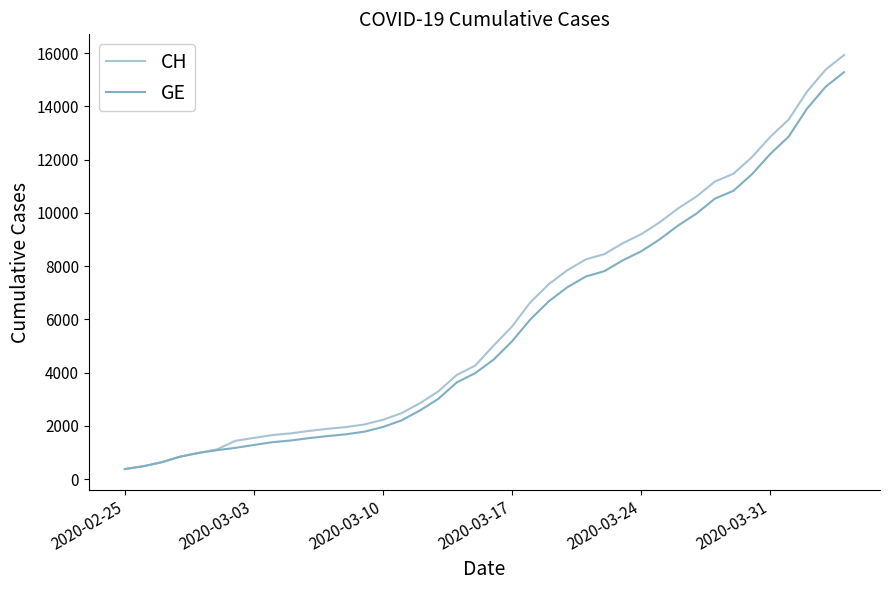

Rank the series by their average value, from highest to lowest.

CH, GE